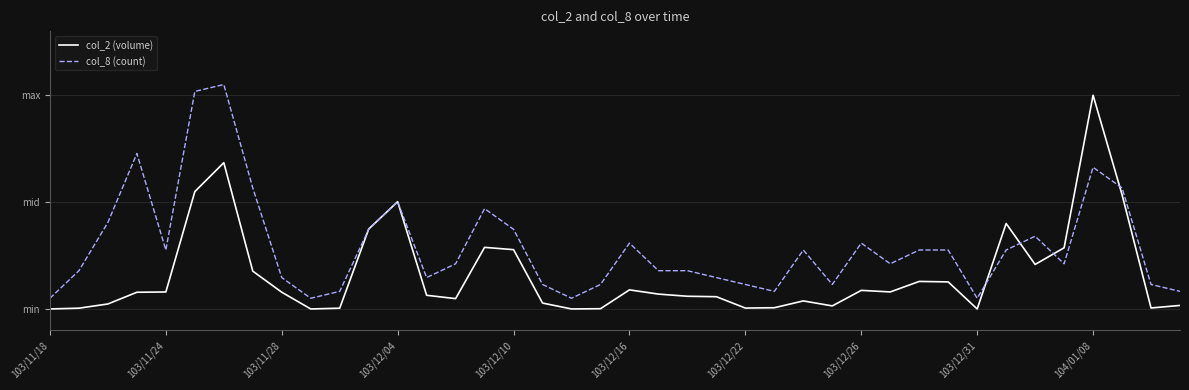

True or false: col_8 (count) and col_2 (volume) cross at least once.

True